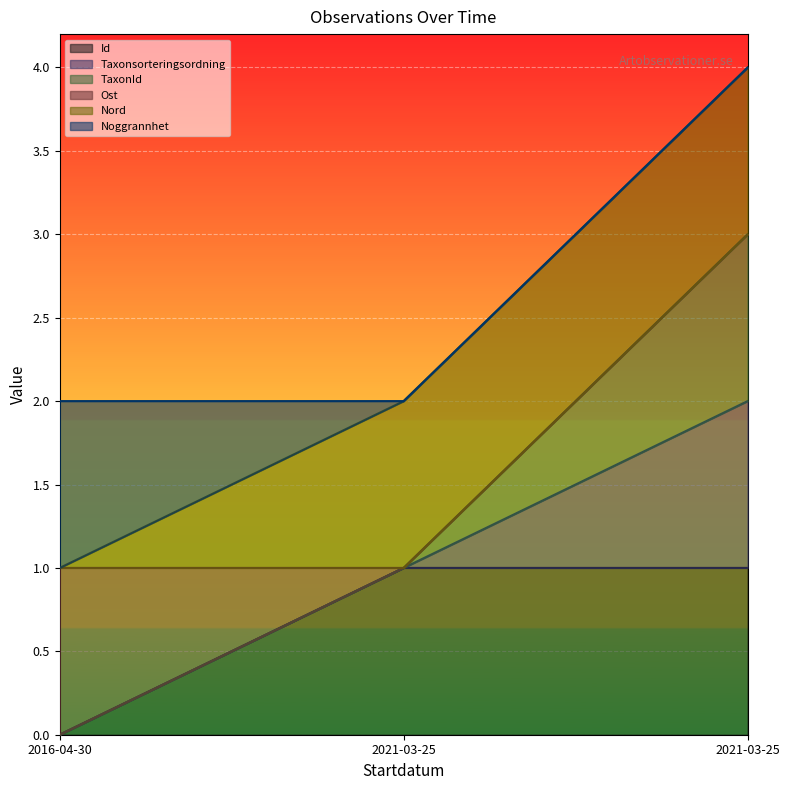

What is the sum of the Id values at 2016-04-30 and 2021-03-25?

1.0